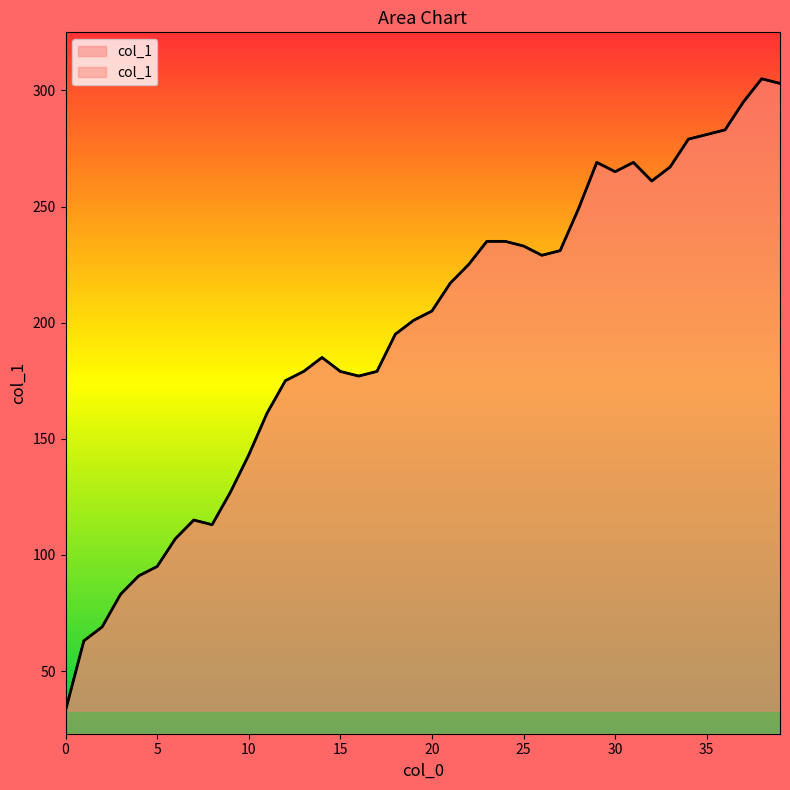

How many values are below 205?

20